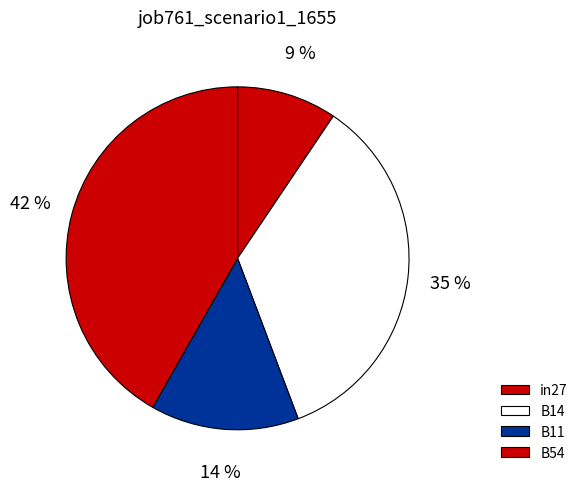

Count the number of slices in the pie.

4